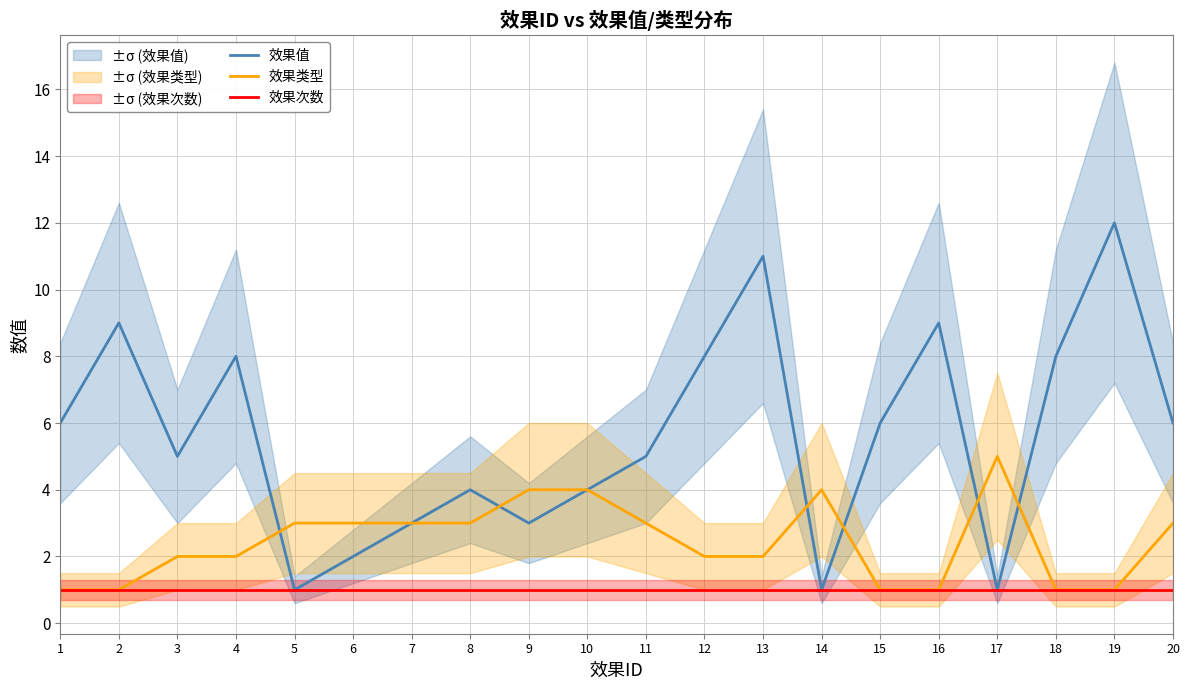

Which category has the highest value in the 效果值 series?

19